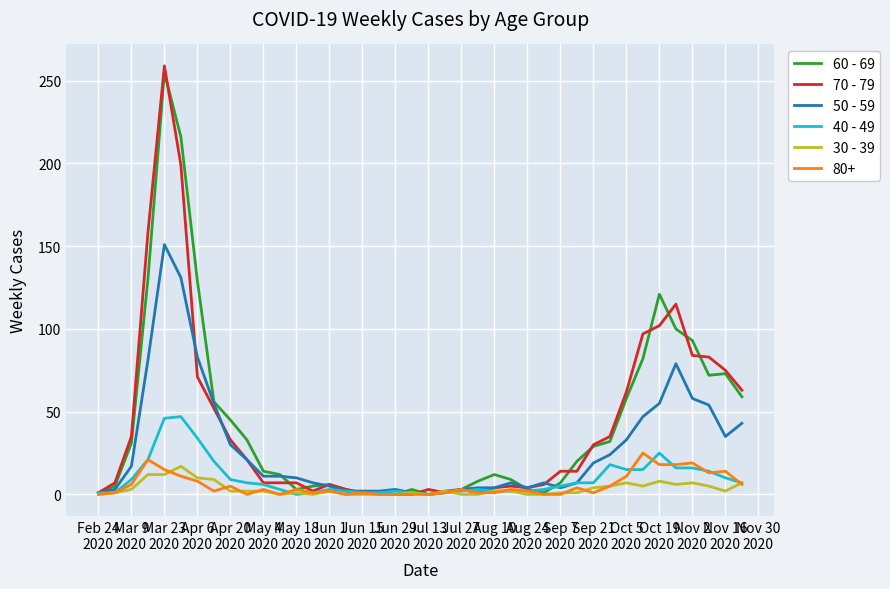

Which series has the largest range (max minus min)?

70 - 79